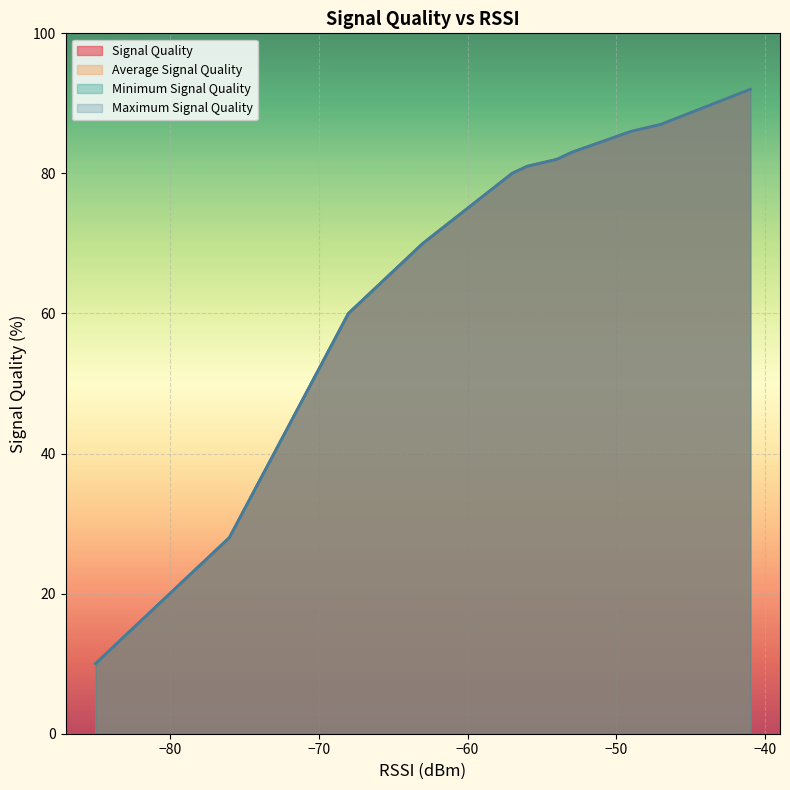

Reading right to left, what are all the values shown in this chart?

Signal Quality: 21=10	20=10	19=12	18=12	17=16	16=20	15=20	14=24	13=28	12=60	11=62	10=68	9=70	8=80	7=80	6=81	5=82	4=83	3=86	2=87	1=87	0=92
Average Signal Quality: 21=10	20=10	19=12	18=12	17=16	16=20	15=20	14=24	13=28	12=60	11=62	10=68	9=70	8=80	7=80	6=81	5=82	4=83	3=86	2=87	1=87	0=92
Minimum Signal Quality: 21=10	20=10	19=12	18=12	17=16	16=20	15=20	14=24	13=28	12=60	11=62	10=68	9=70	8=80	7=80	6=81	5=82	4=83	3=86	2=87	1=87	0=92
Maximum Signal Quality: 21=10	20=10	19=12	18=12	17=16	16=20	15=20	14=24	13=28	12=60	11=62	10=68	9=70	8=80	7=80	6=81	5=82	4=83	3=86	2=87	1=87	0=92